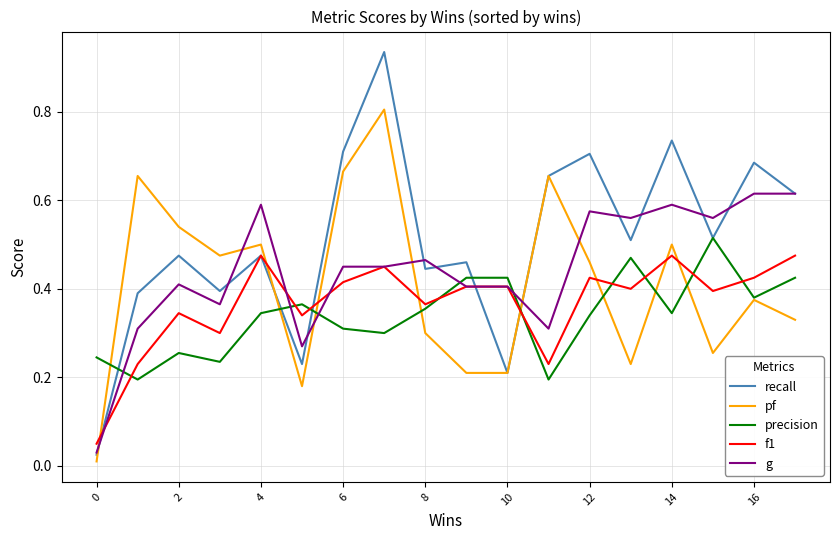

Which series has the widest spread of values?

recall